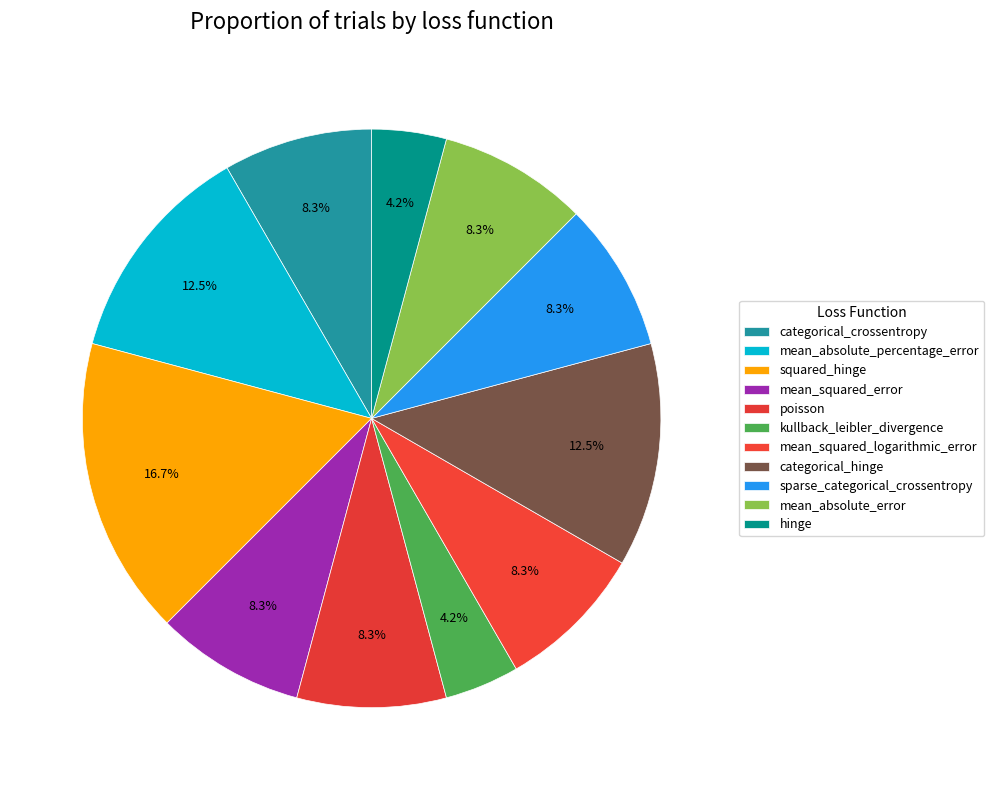

To the nearest percent, what is the average slice percentage?

9%